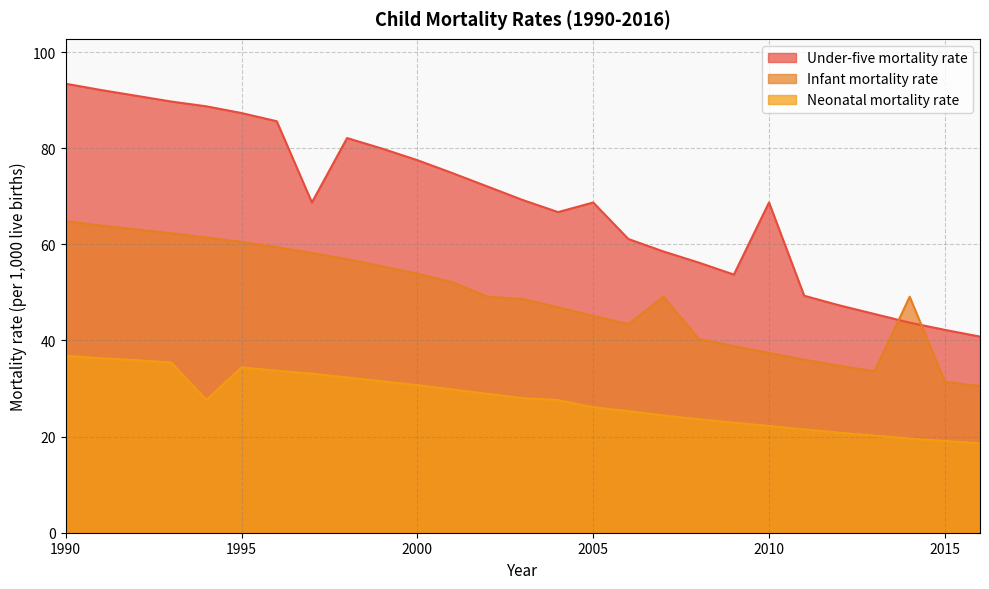

Is the value of Under-five mortality rate at 2001 greater than the value of Infant mortality rate at 1991?

Yes